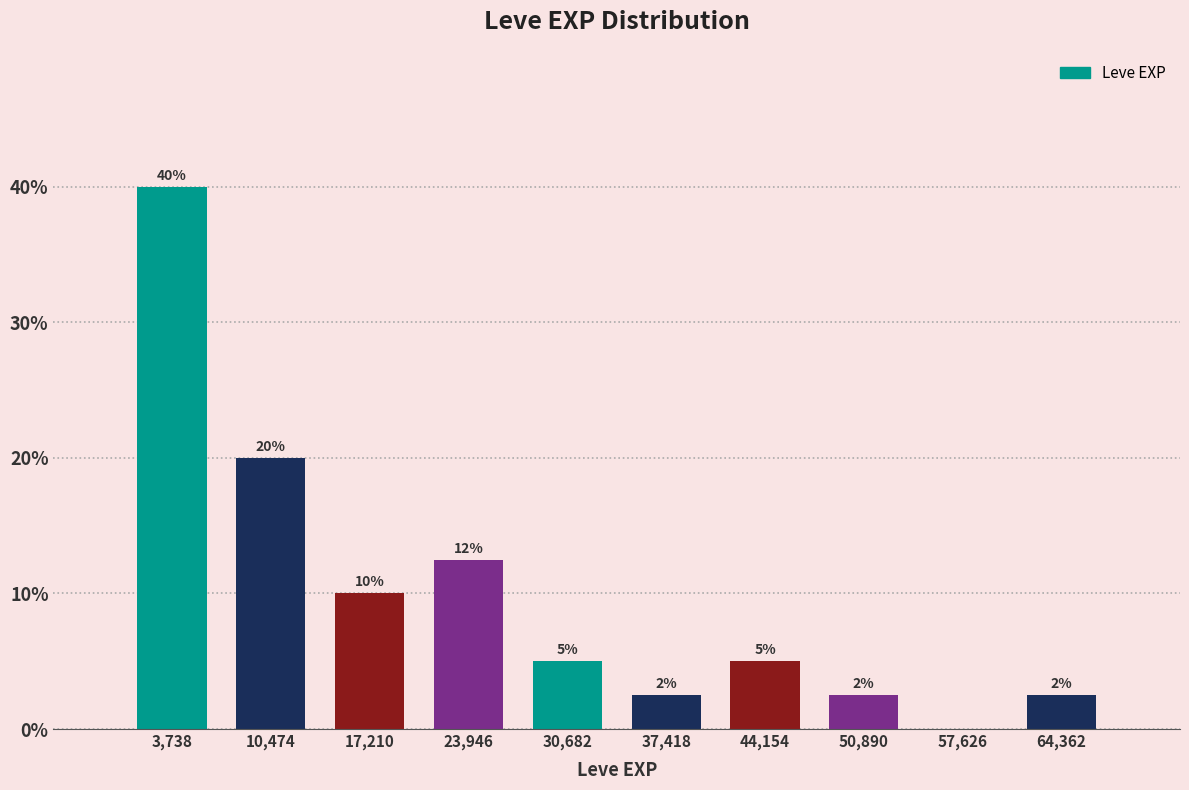

Which range on the x-axis has the tallest bar?

0 to 7000